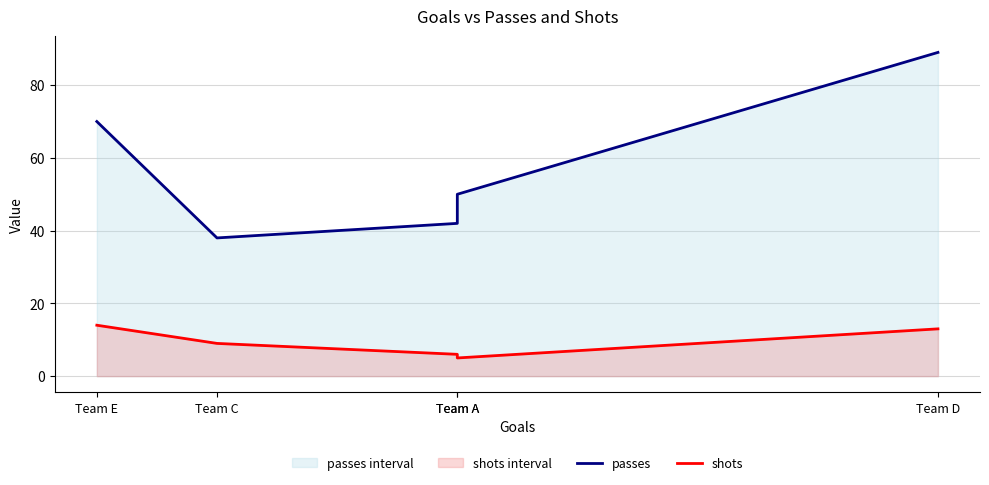

How many values in the shots series exceed 9?

2